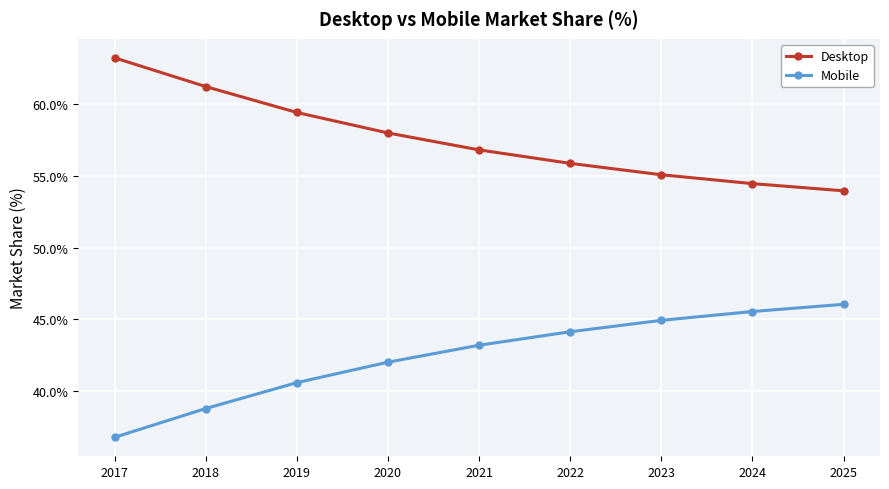

What are all the series names shown in the legend?

Desktop, Mobile